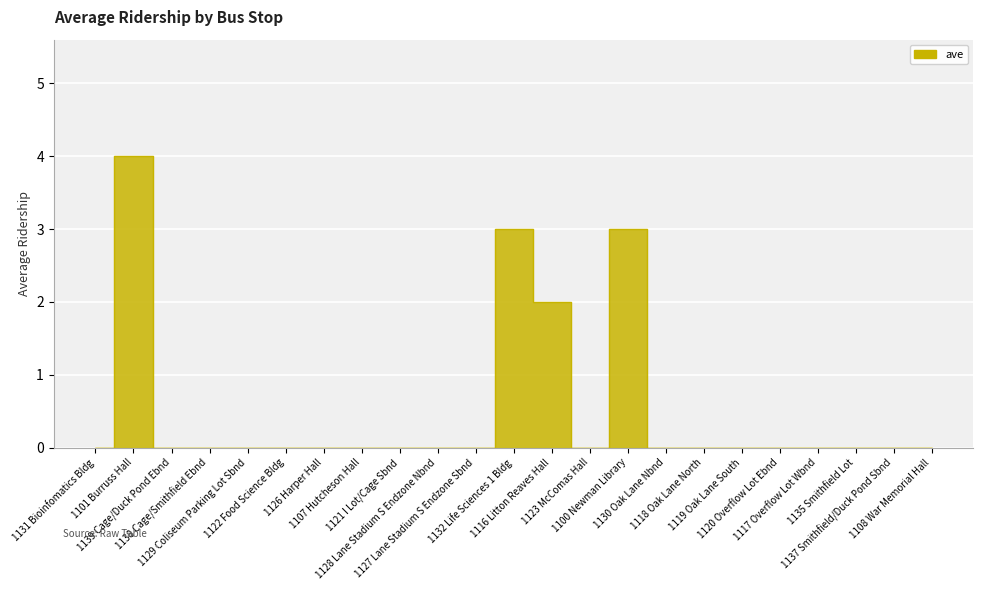

What is the label of the 8th point from the right?

1130 Oak Lane Nbnd